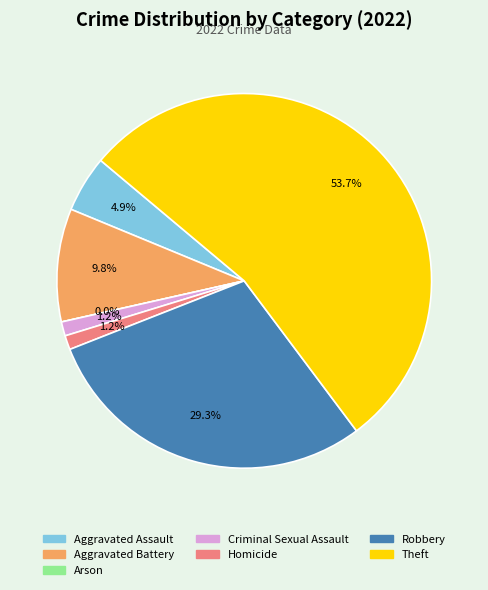

Between Criminal Sexual Assault and Arson, which is larger?

Criminal Sexual Assault